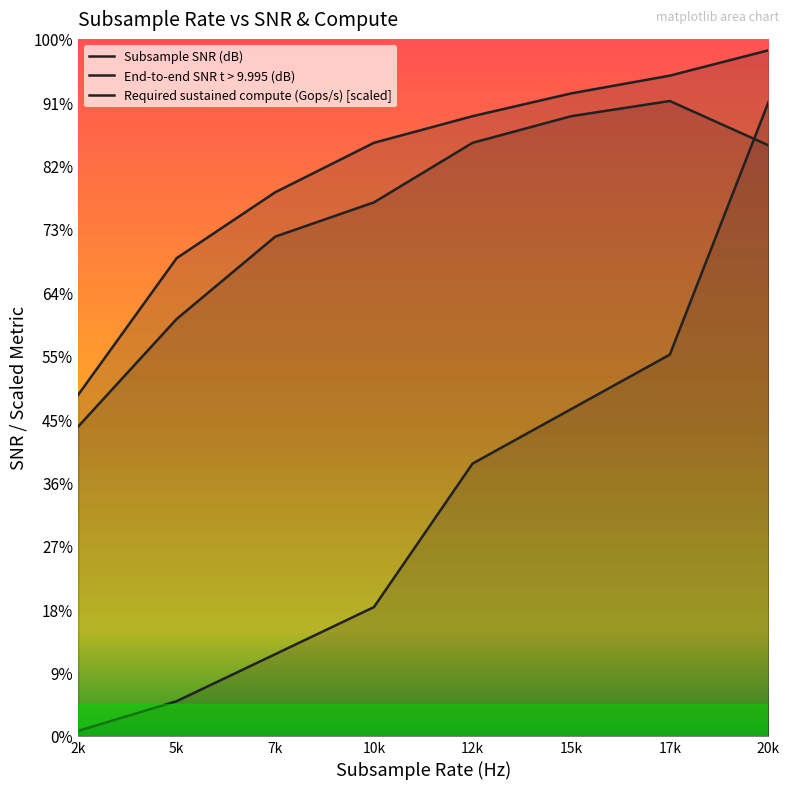

Which series has the largest total across all categories?

Subsample SNR (dB)